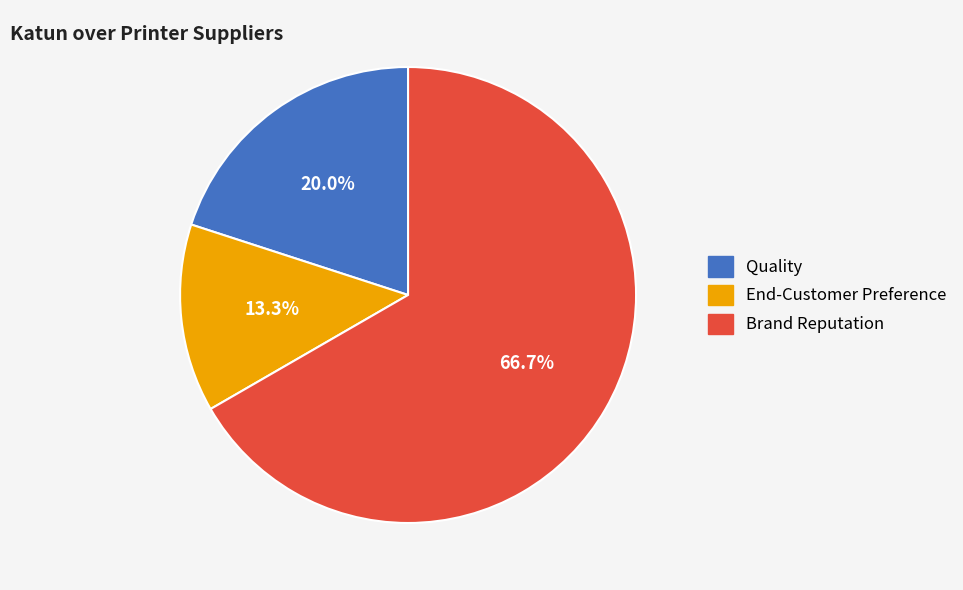

Is there any slice that represents more than half of the pie?

Yes